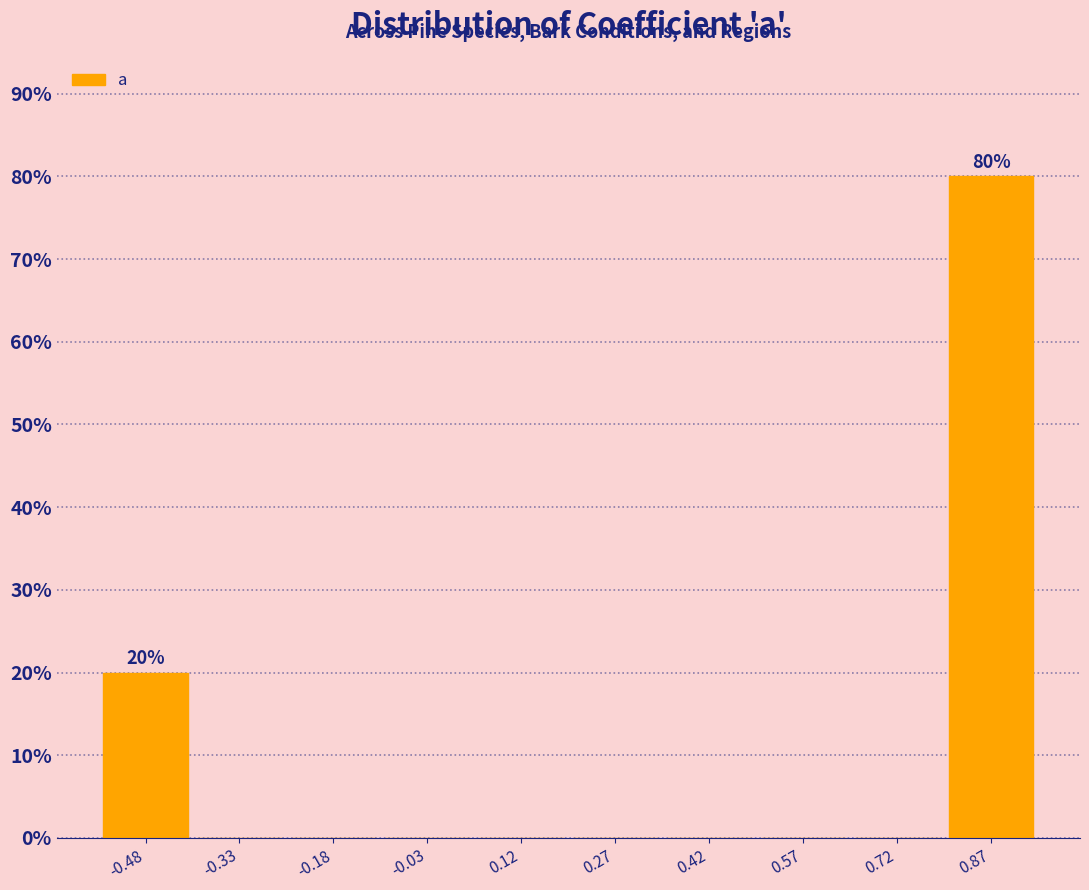

Over which range of the x-axis is the bar tallest?

0.80 to 0.94